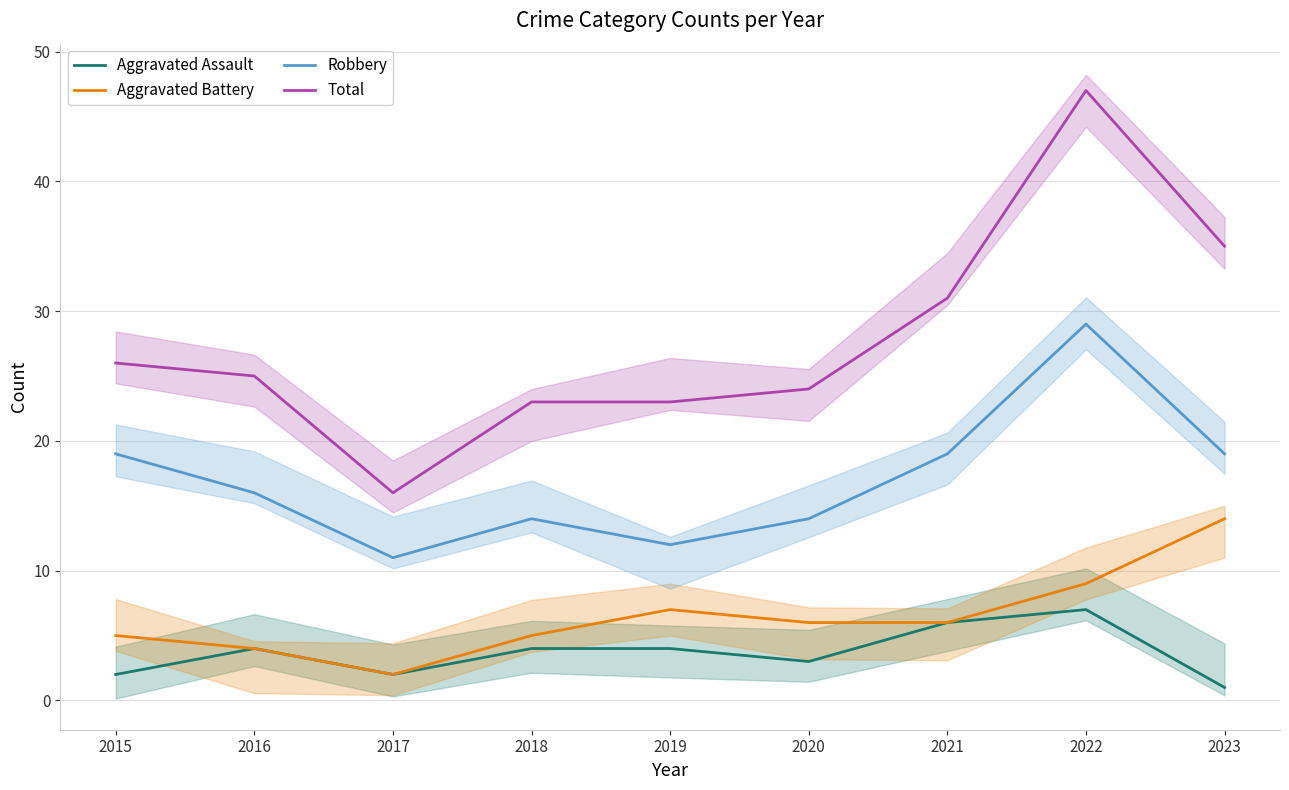

How many series are shown in this chart?

4